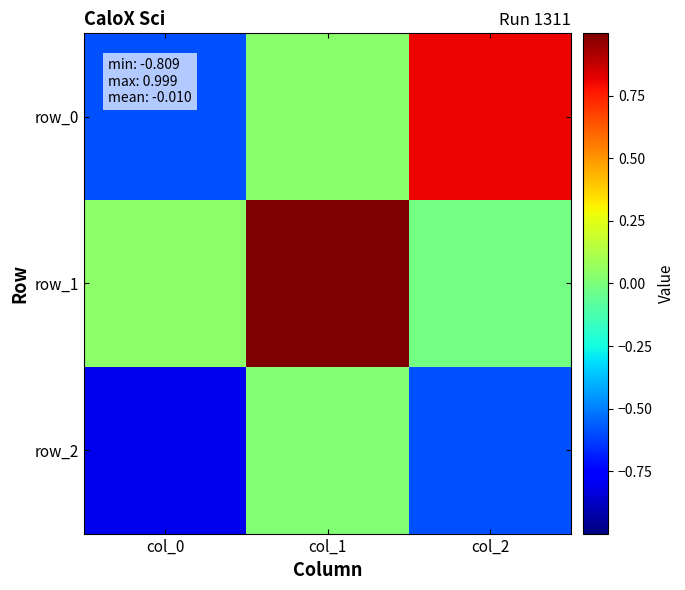

How many values in the row_2 series are below 0?

2